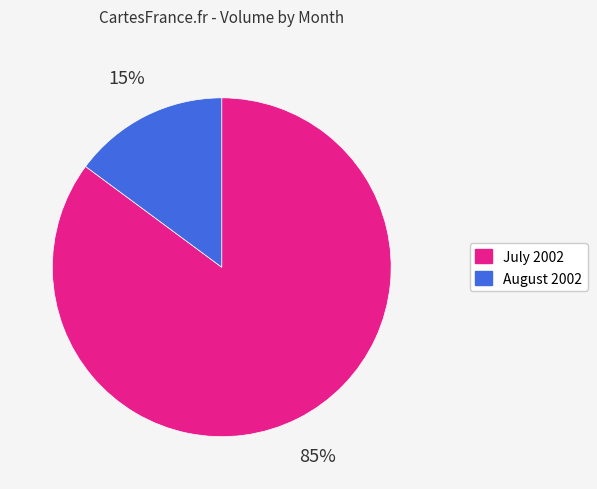

To the nearest percent, what is the average slice percentage?

50%